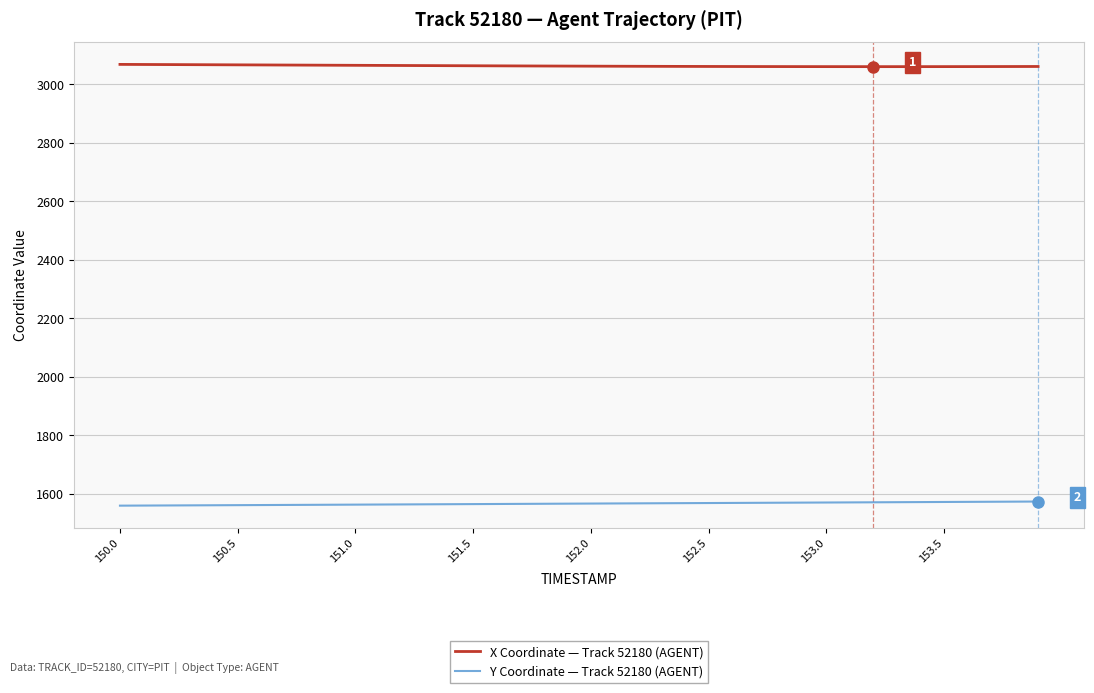

True or false: X Coordinate — Track 52180 (AGENT) and Y Coordinate — Track 52180 (AGENT) intersect in this chart.

False